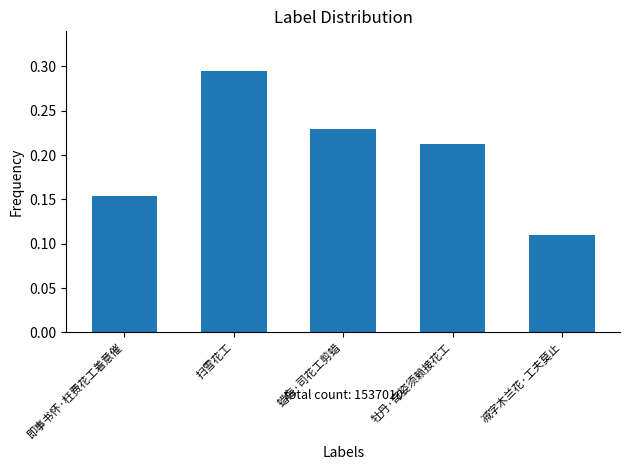

List the labels in order of value, smallest first.

减字木兰花·工夫莫止, 即事书怀·枉费花工着意催, 牡丹·奇姿须赖接花工, 蜡梅·司花工剪蜡, 扫雪花工